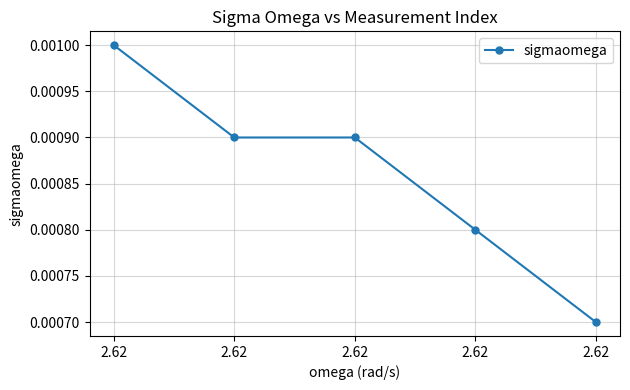

Where is the data nearest to the value 0?

2.62